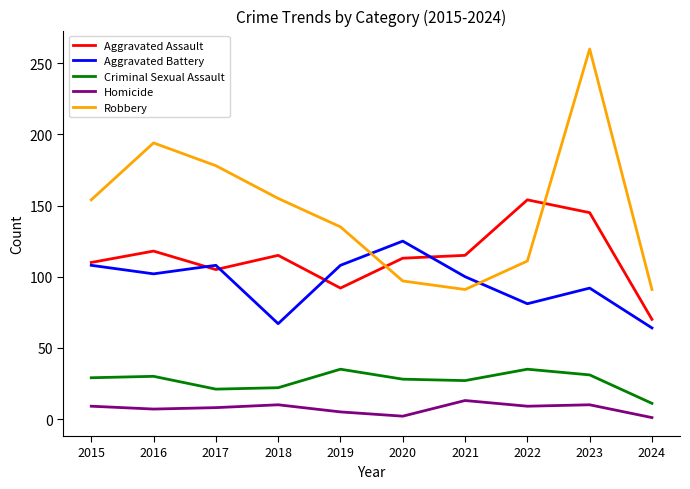

At how many categories does at least one series exceed 159?

3